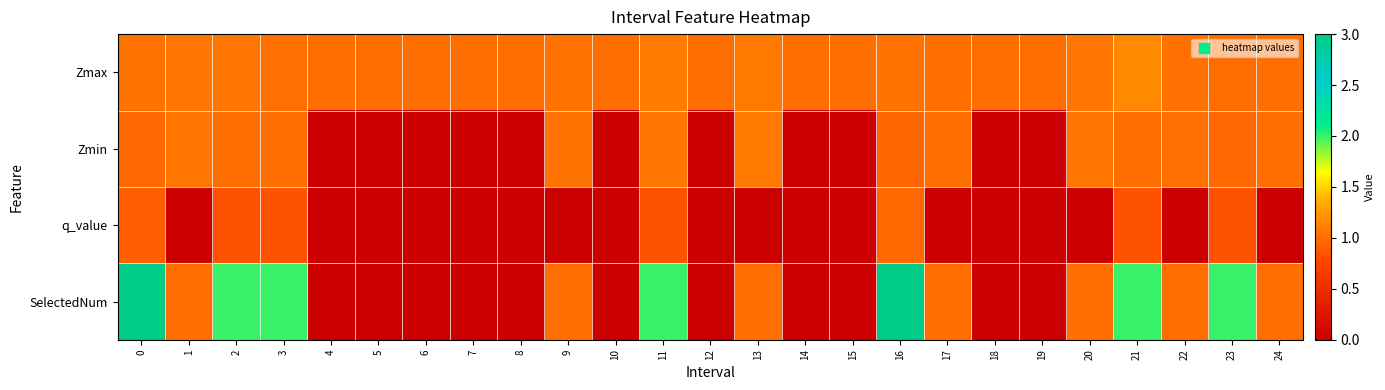

At 17, list the series in order from largest to smallest.

Zmax, Zmin, SelectedNum, q_value